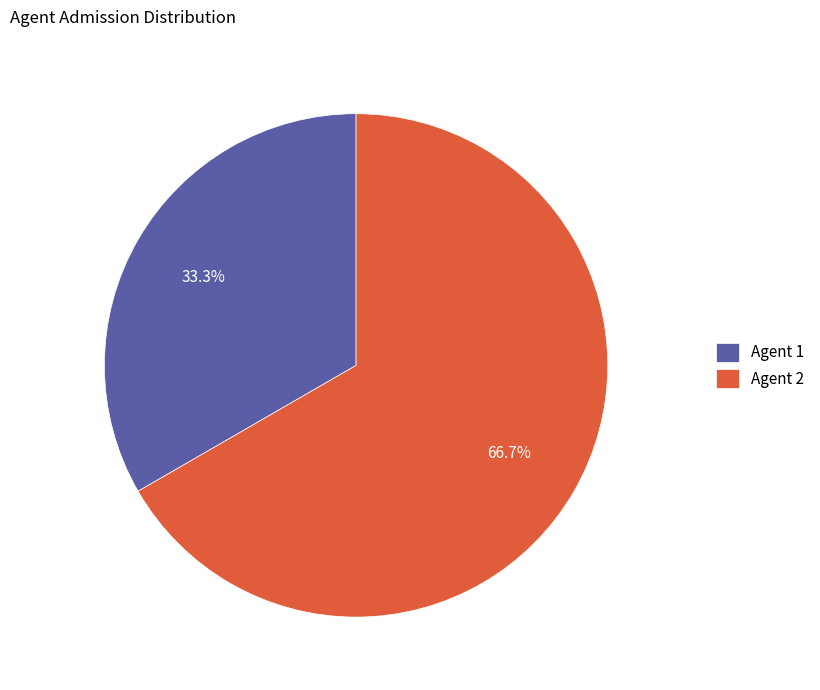

Approximately how many times larger is the value at Agent 2 compared to Agent 1?

2.0